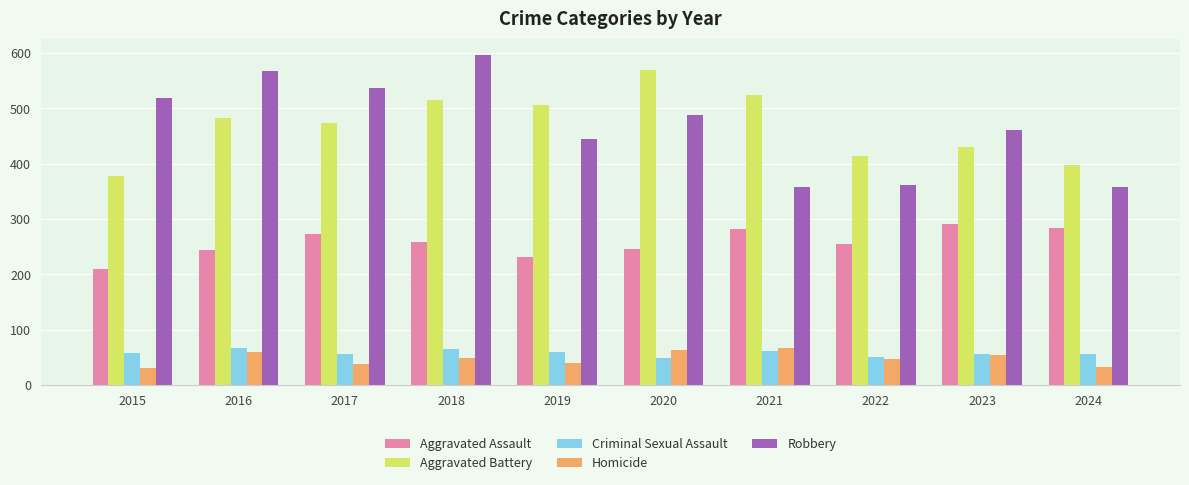

Is it true that Aggravated Assault equals 210 at 2015?

True